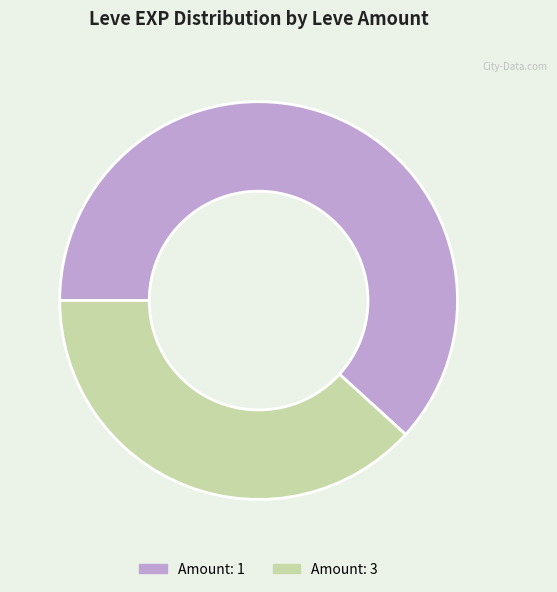

Which slice is the smallest?

Amount: 3